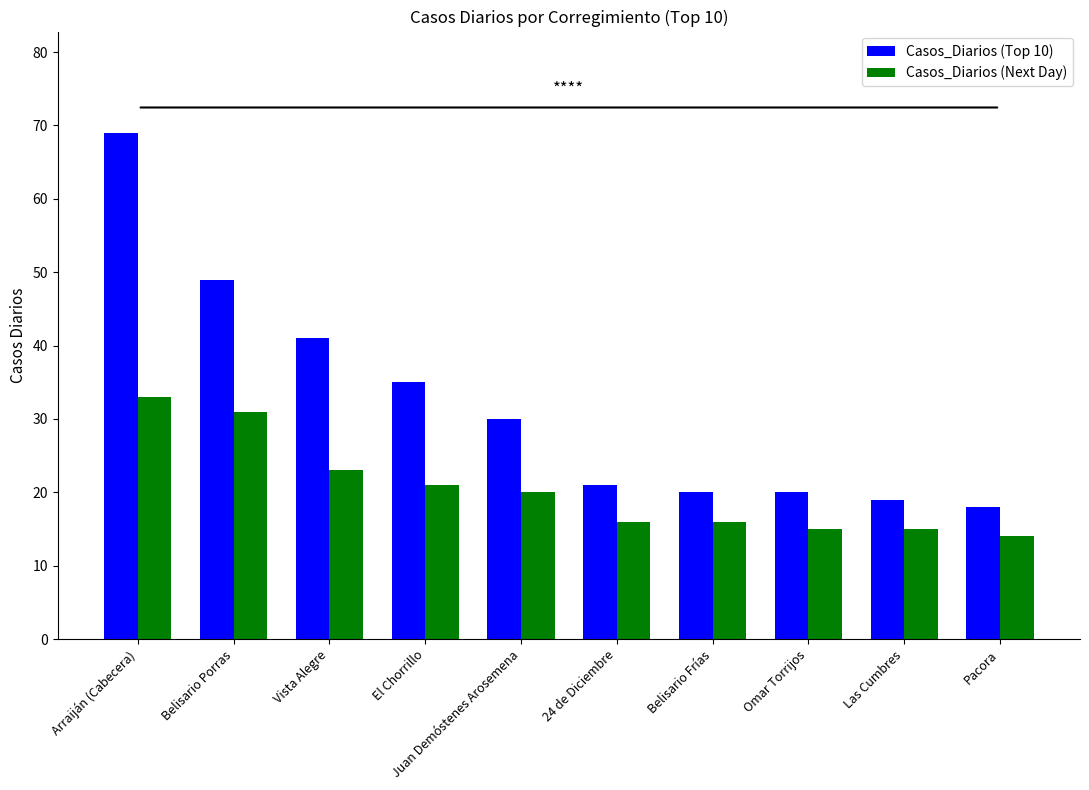

Are the bars grouped side by side (vs. stacked)?

Yes